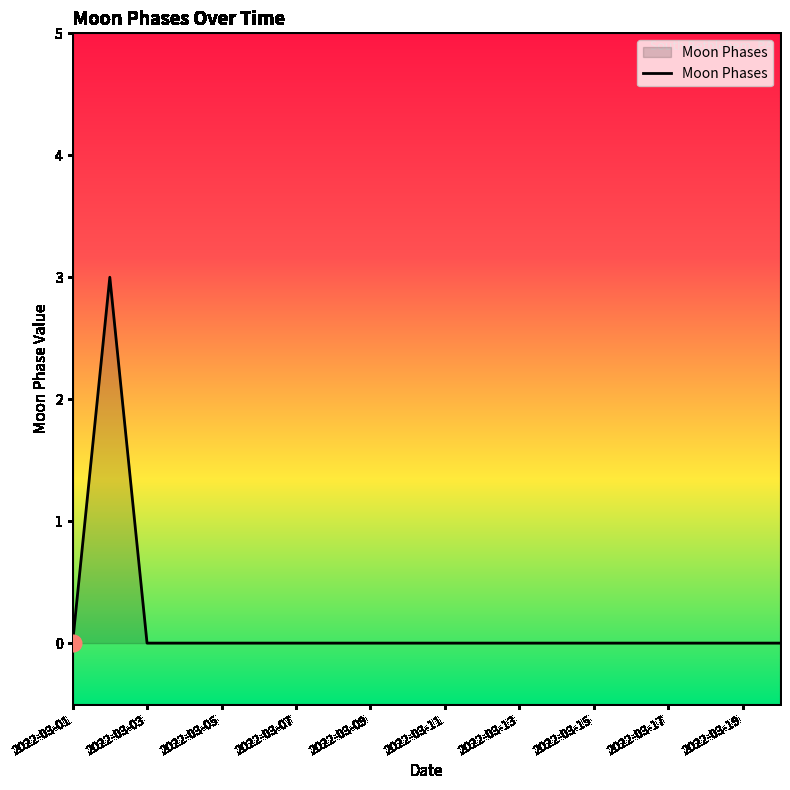

What is the difference between the maximum and minimum values?

3